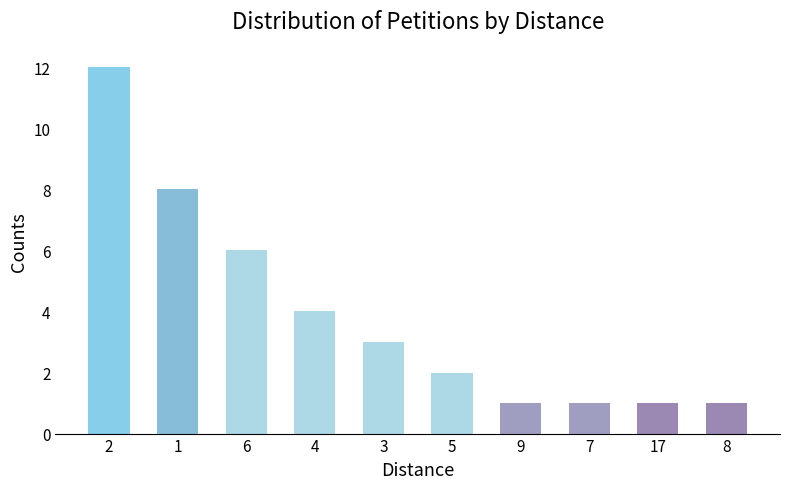

Is it true that the value at 8 is 0?

False